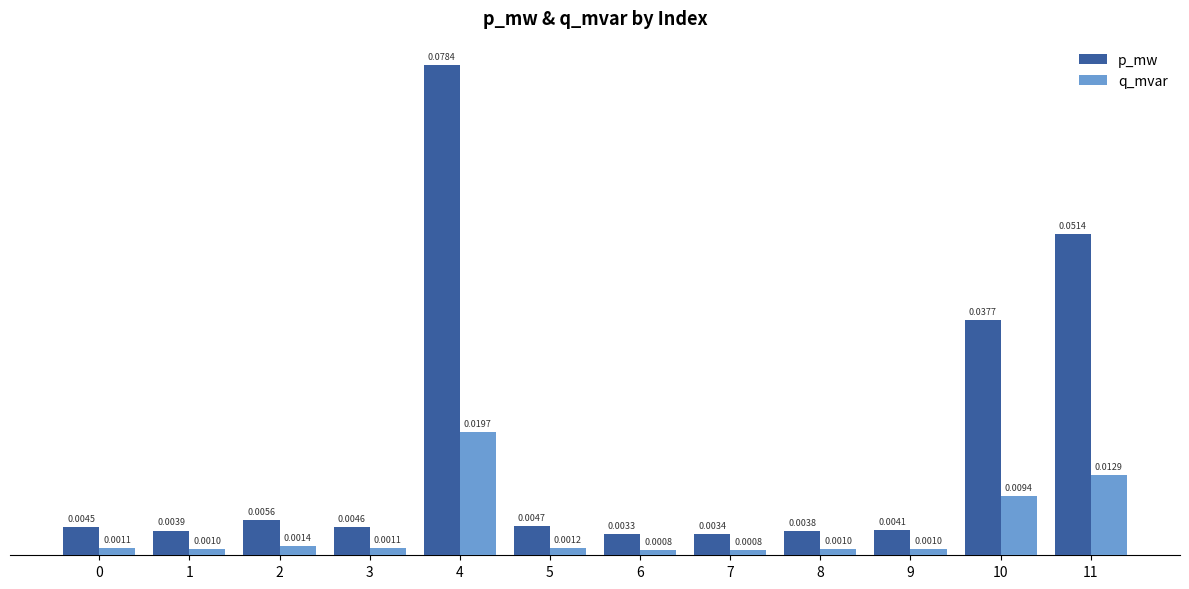

Rank the series by their average value, from highest to lowest.

p_mw, q_mvar